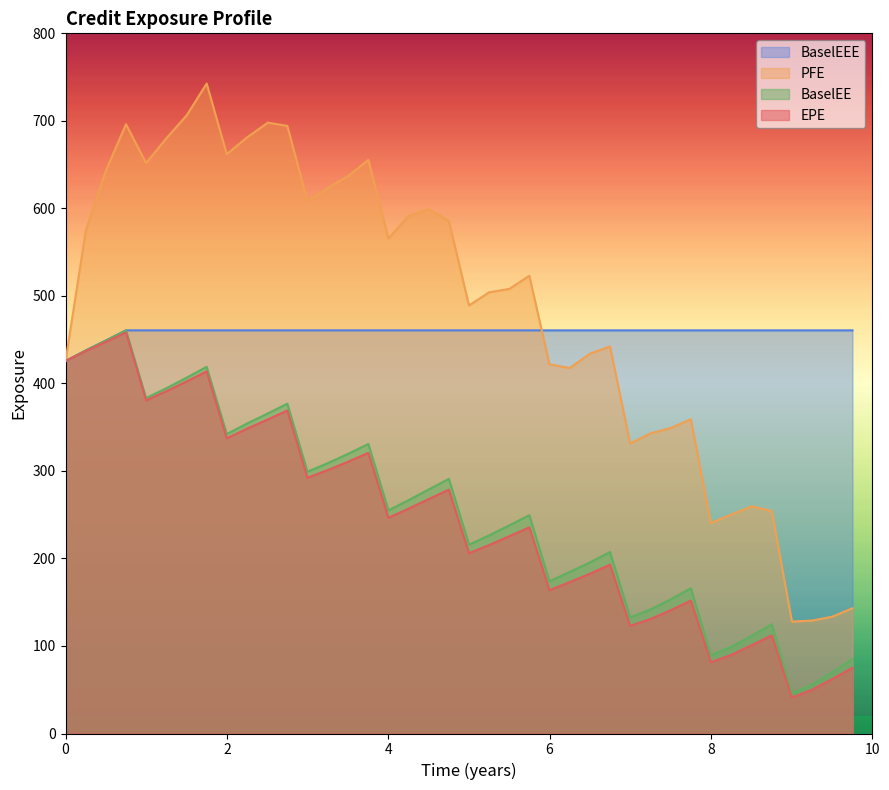

What are all the series names shown in the legend?

BaselEEE, PFE, BaselEE, EPE